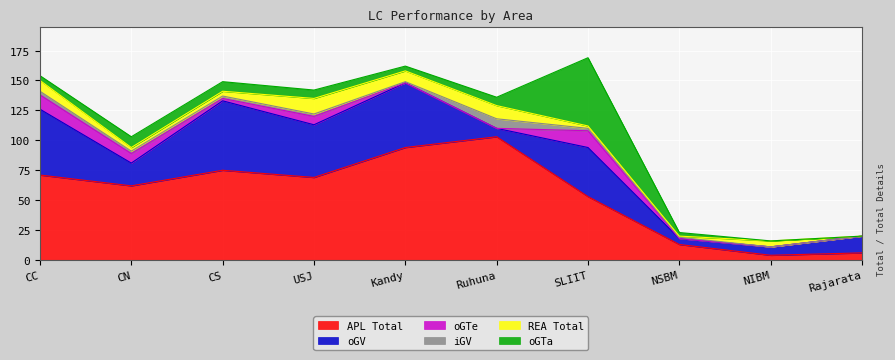

How many interior local valleys does the REA Total series have?

3